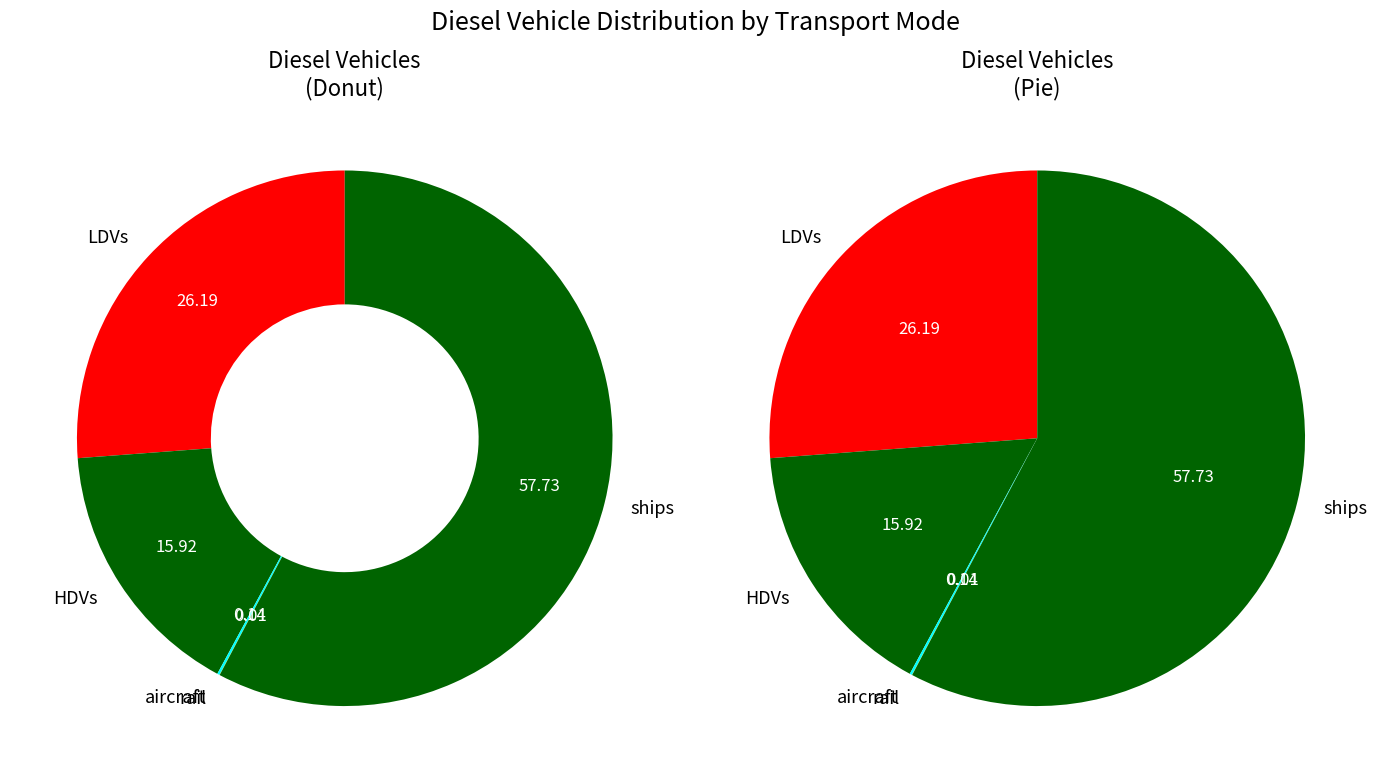

Is LDVs the majority of the pie?

No